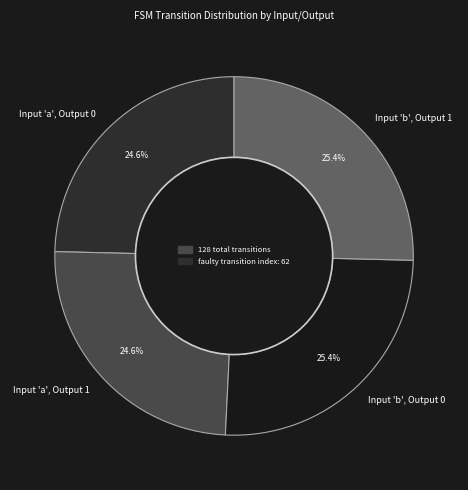

Is there any slice that represents more than half of the pie?

No